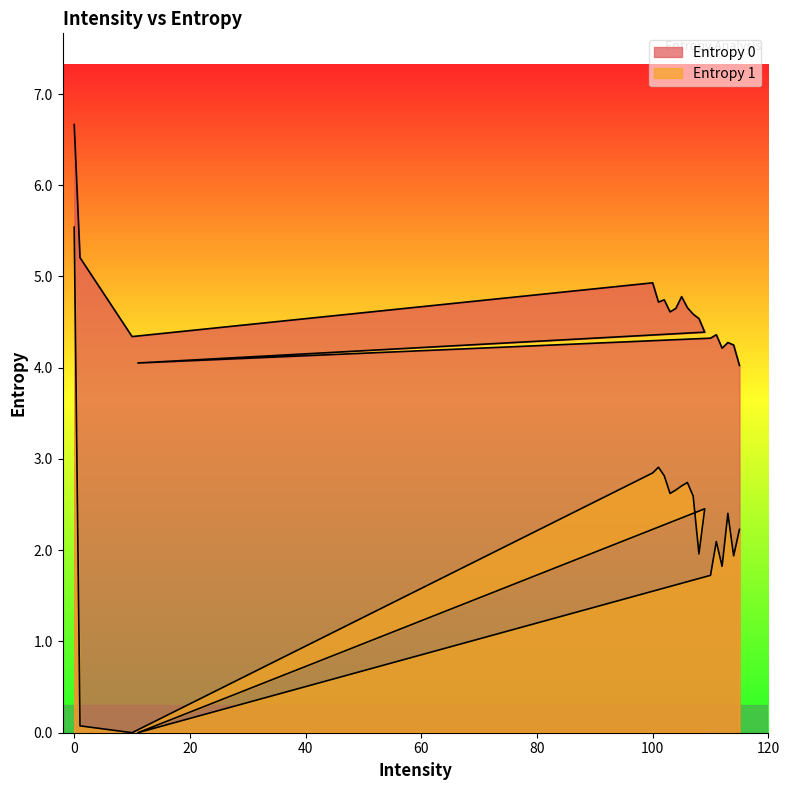

What is the difference between the second highest and second lowest values in the Entropy 1 series?

2.9